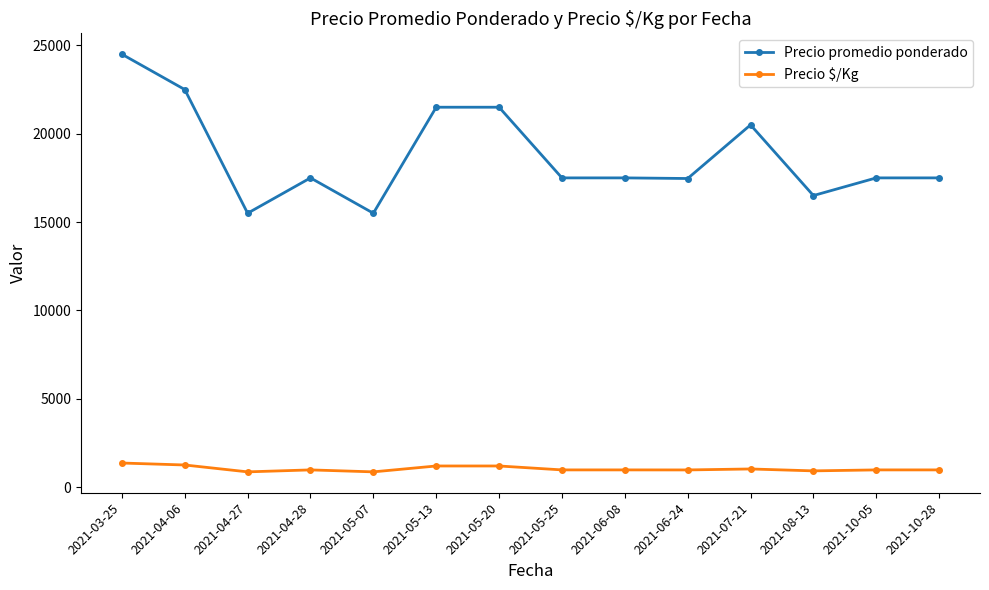

The Precio $/Kg series shows 972 at 2021-05-25. True or false?

True